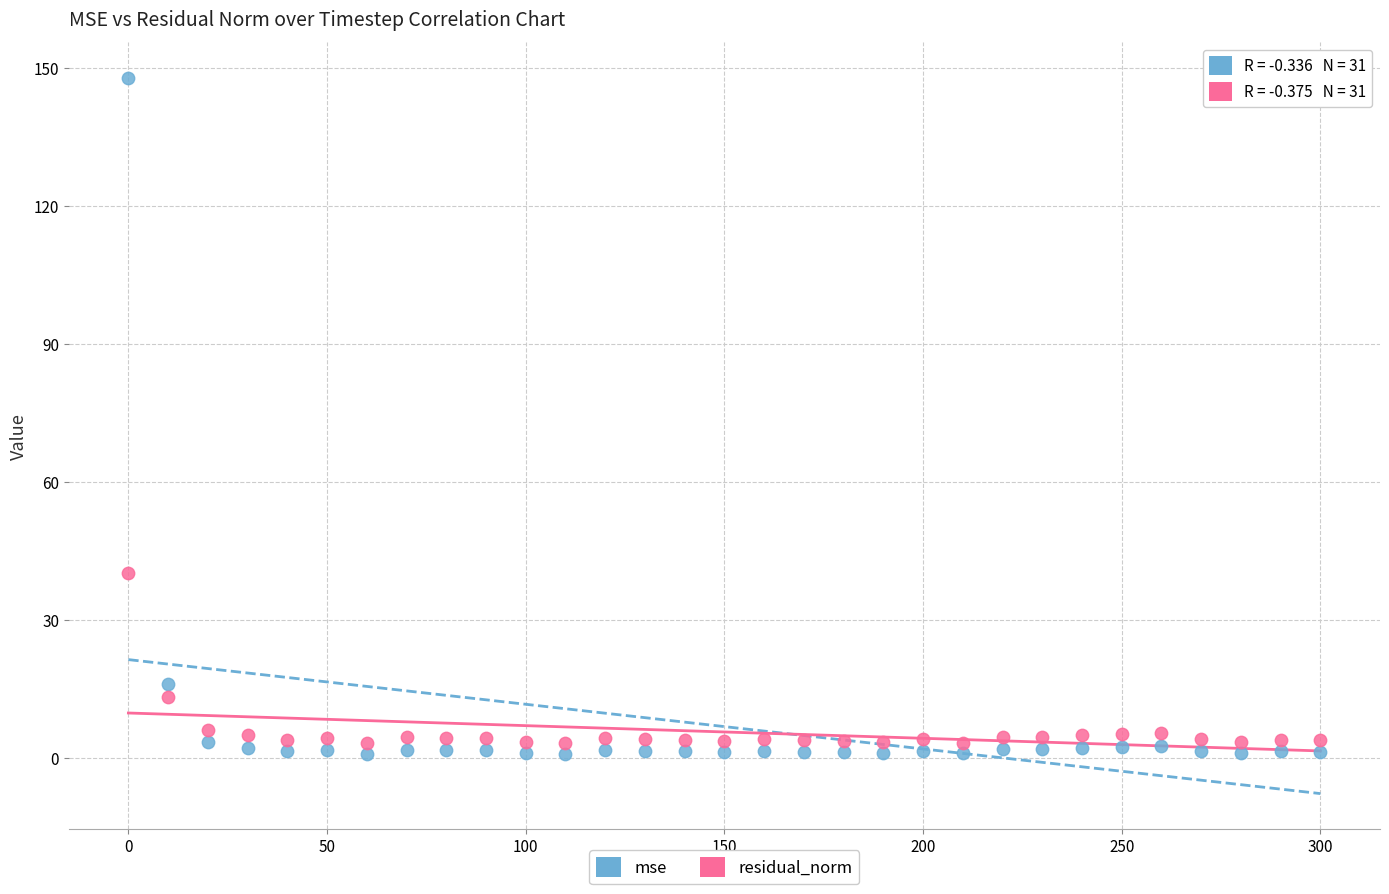

Across all data points, what is the range of Y values (max minus min)?

146.9